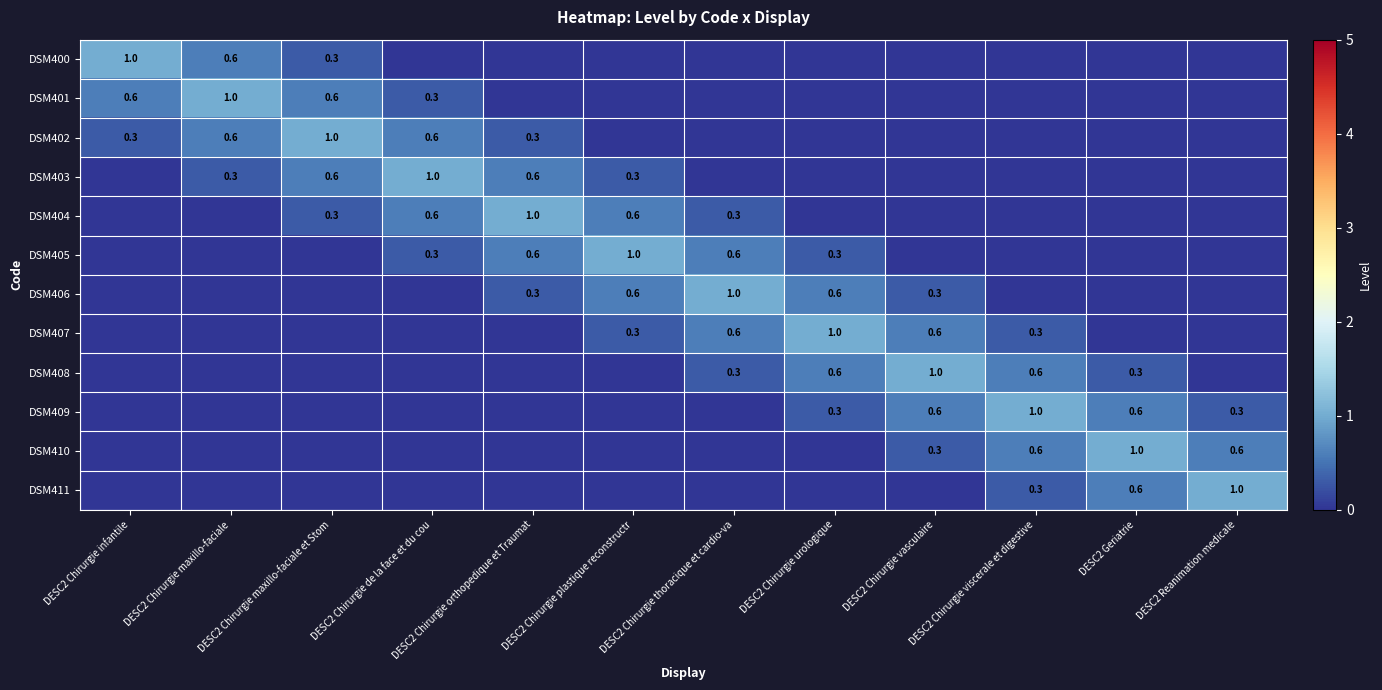

How many distinct data groups are displayed?

12